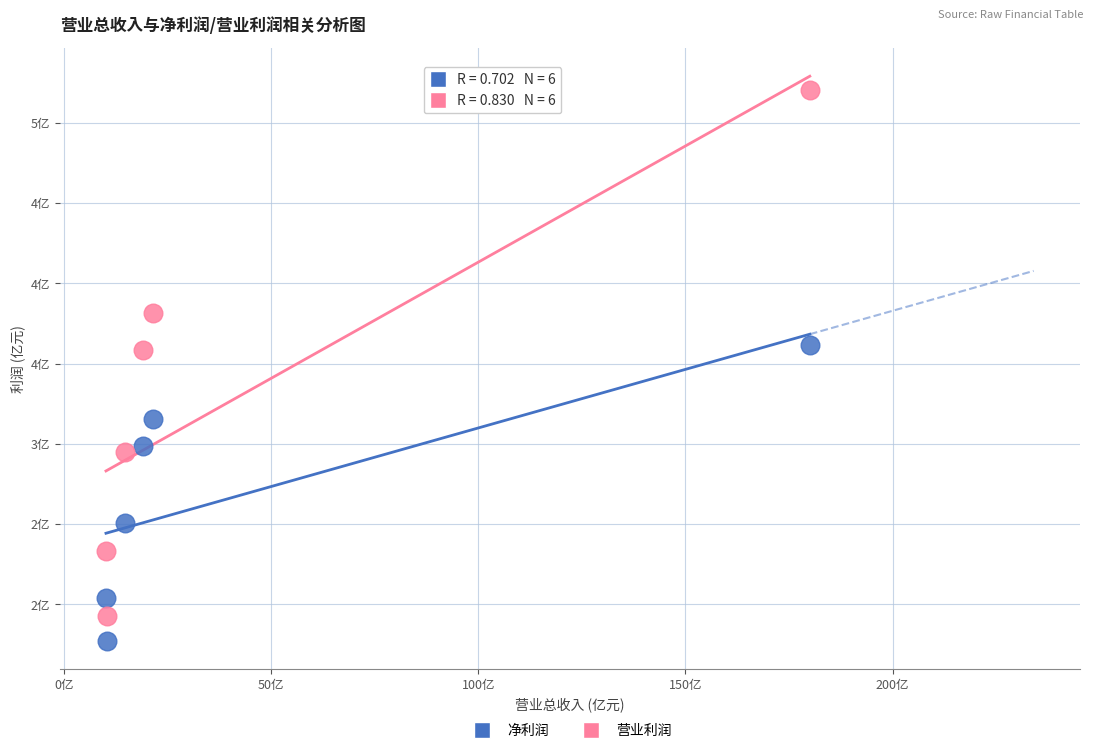

Which series contains the lowest Y value?

净利润